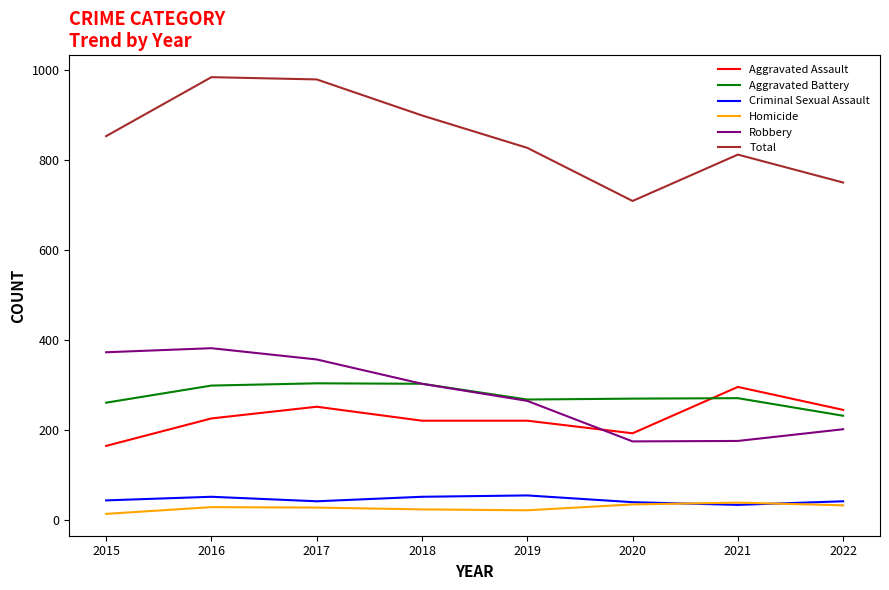

Does the chart display data point markers on the line(s)?

No